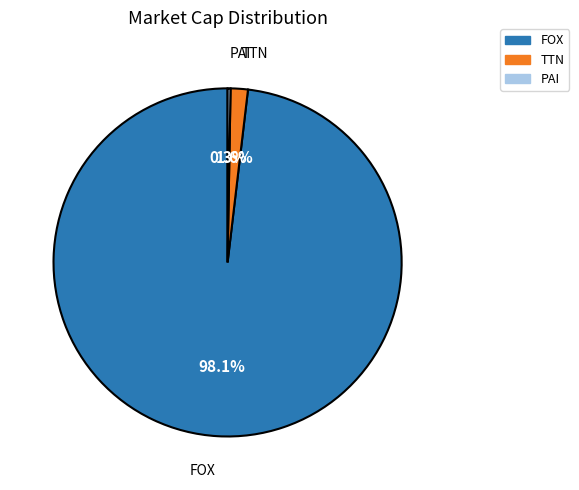

What percentage is the FOX slice, to the nearest percent?

98%